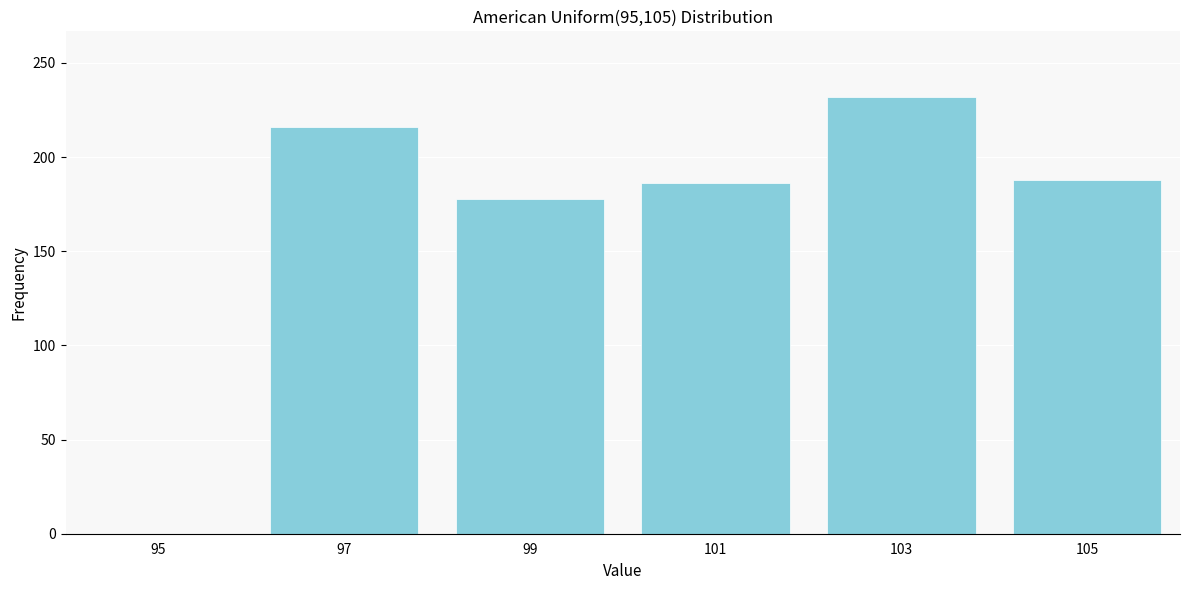

Reading left to right, extract all data points from this chart.

95=0	97=216	99=178	101=186	103=232	105=188